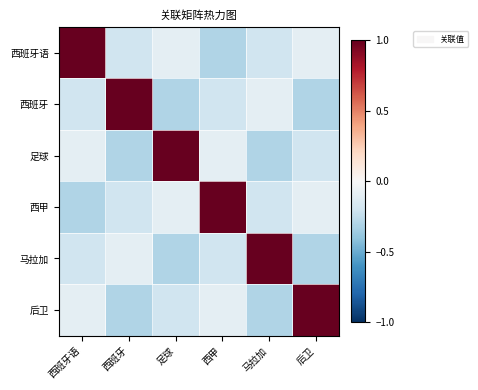

Which category has the lowest value across all series?

西甲